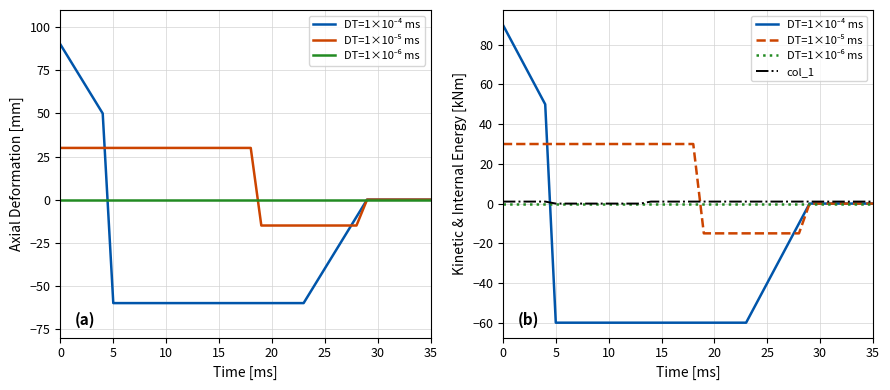

After their last crossing, which series has the higher values: DT=1×10⁻⁵ ms or col_1?

col_1